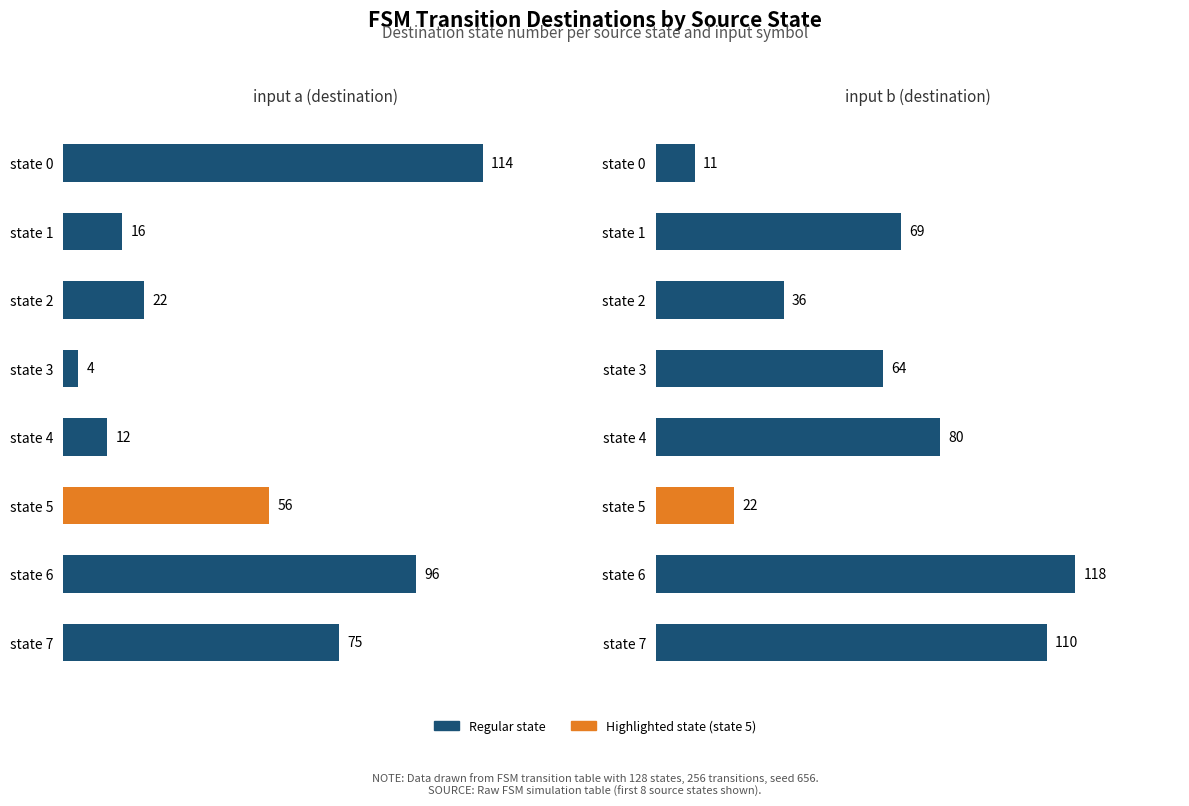

Which series has the largest range (max minus min)?

input a (destination)